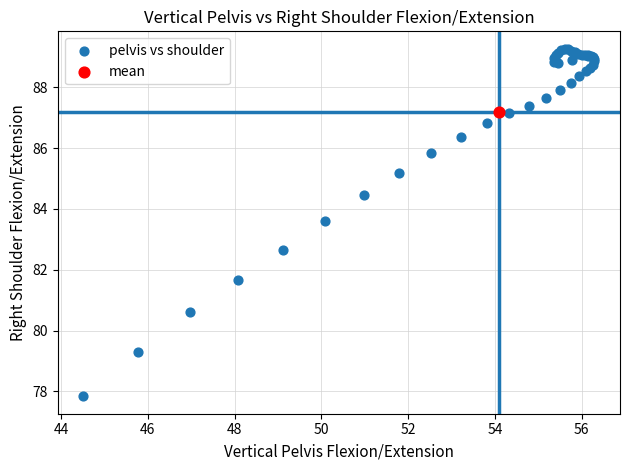

What are all the series names shown in the legend?

pelvis vs shoulder, mean